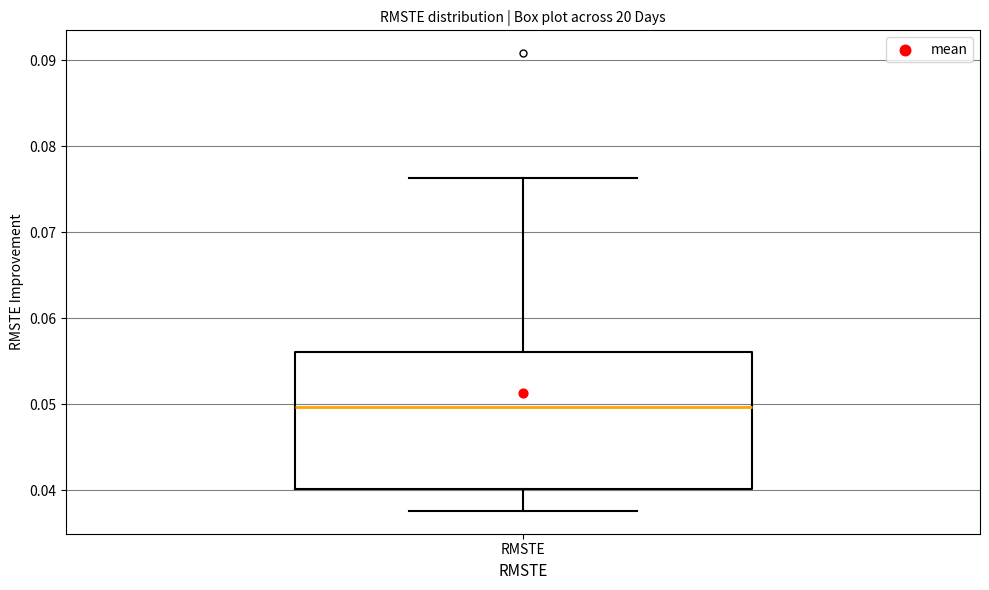

Transcribe this box plot: give where the median line is, the range the box spans, and where the two whiskers end, as read against the y-axis. The values are not printed on the chart, so give them approximately, as read against the axis.

median 0.050, box 0.040 to 0.056, whiskers 0.038 to 0.076